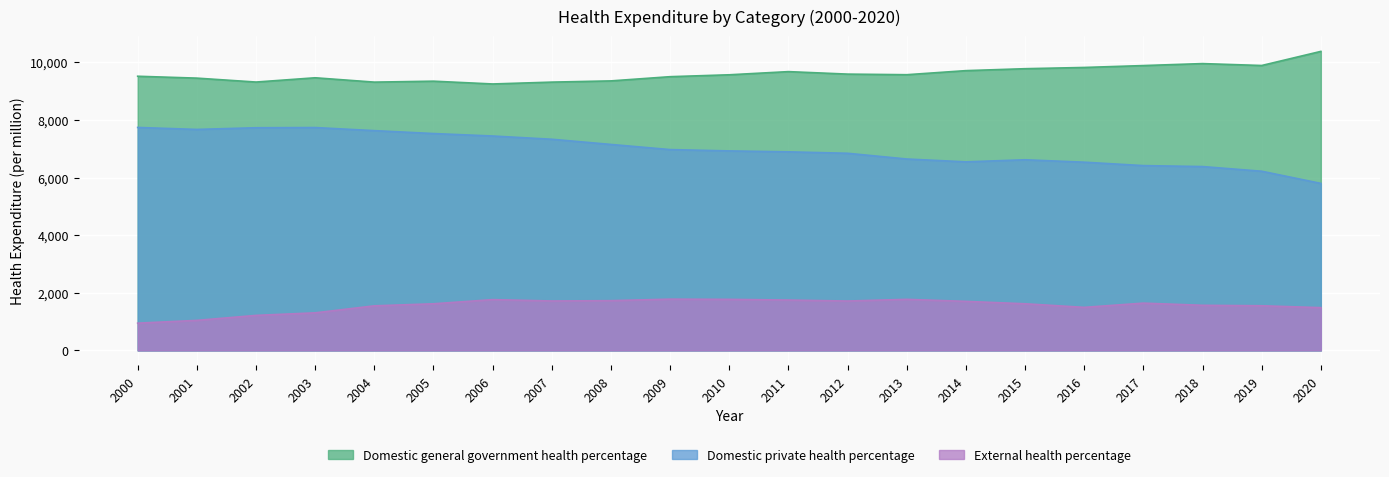

What is the minimum value for External health percentage?

946.9